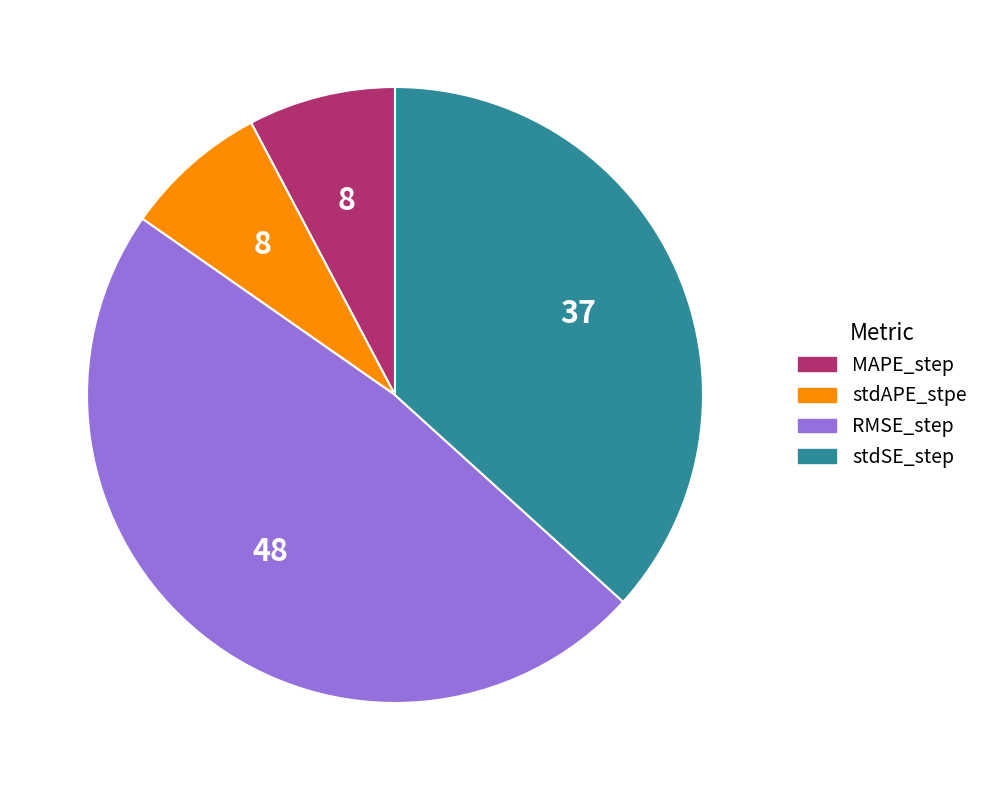

Does stdSE_step account for over 50% of the chart?

No